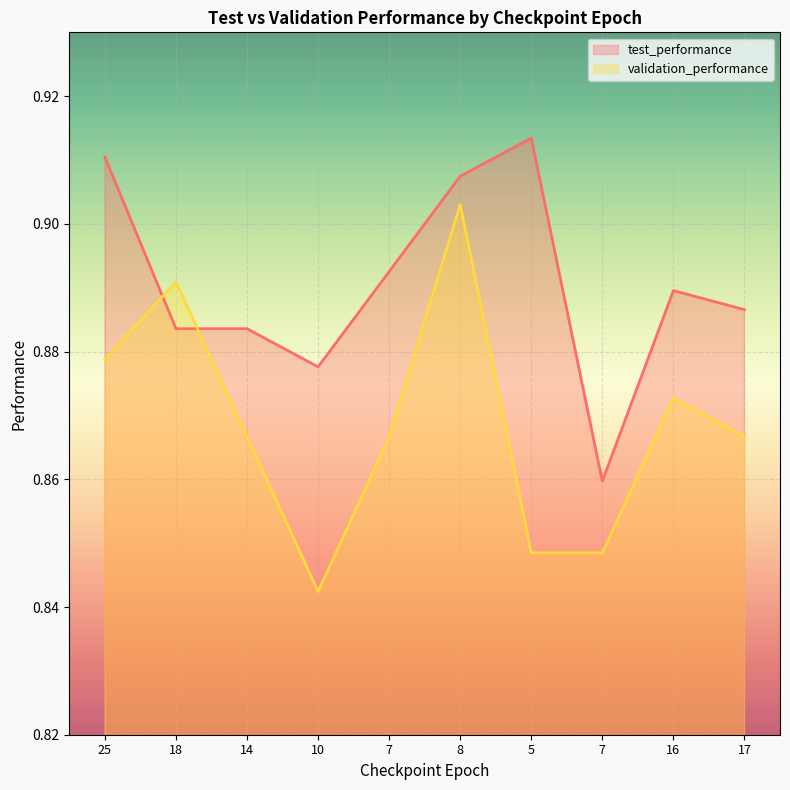

What are all the series names shown in the legend?

test_performance, validation_performance